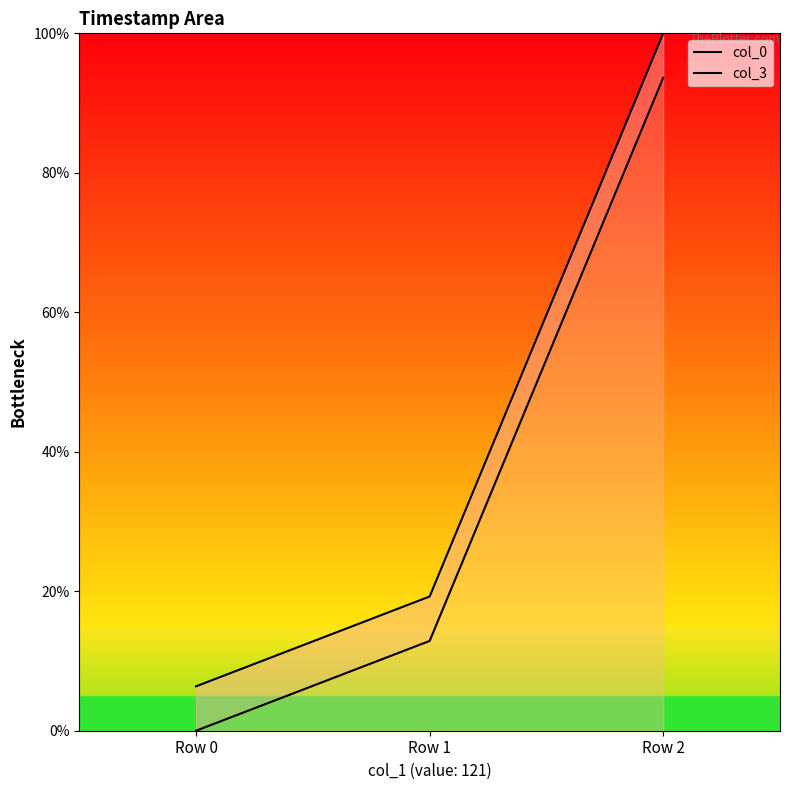

Reading left to right, transcribe all the data shown in this chart.

col_0: Row 0=0.0	Row 1=12.9	Row 2=93.6
col_3: Row 0=6.4	Row 1=19.2	Row 2=100.0